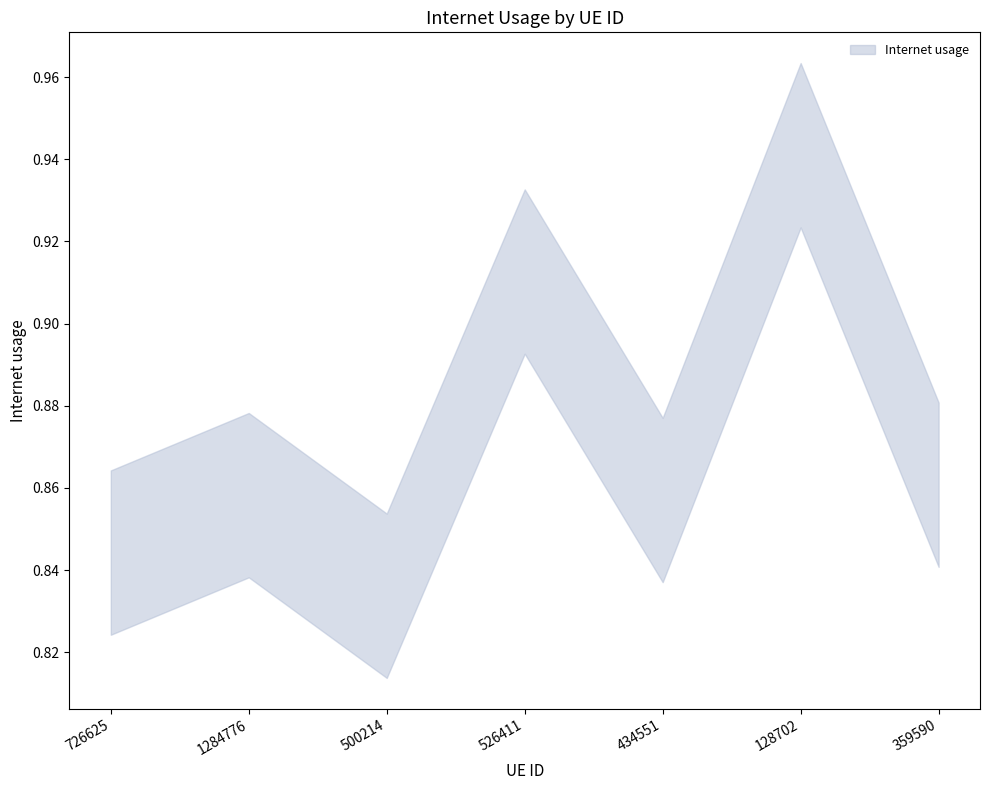

What is the difference between the second highest and second lowest values?

0.1